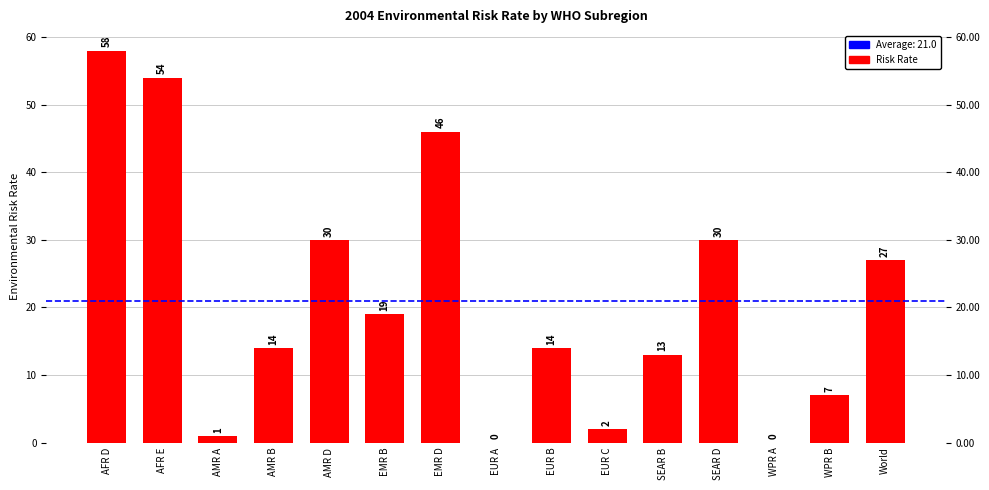

Which label corresponds to the smallest value in the chart?

EUR A